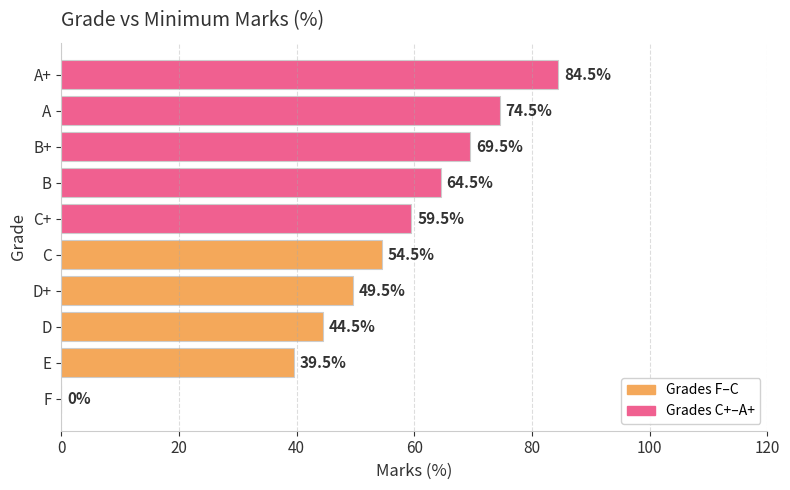

What value does the data have at D+?

49.5